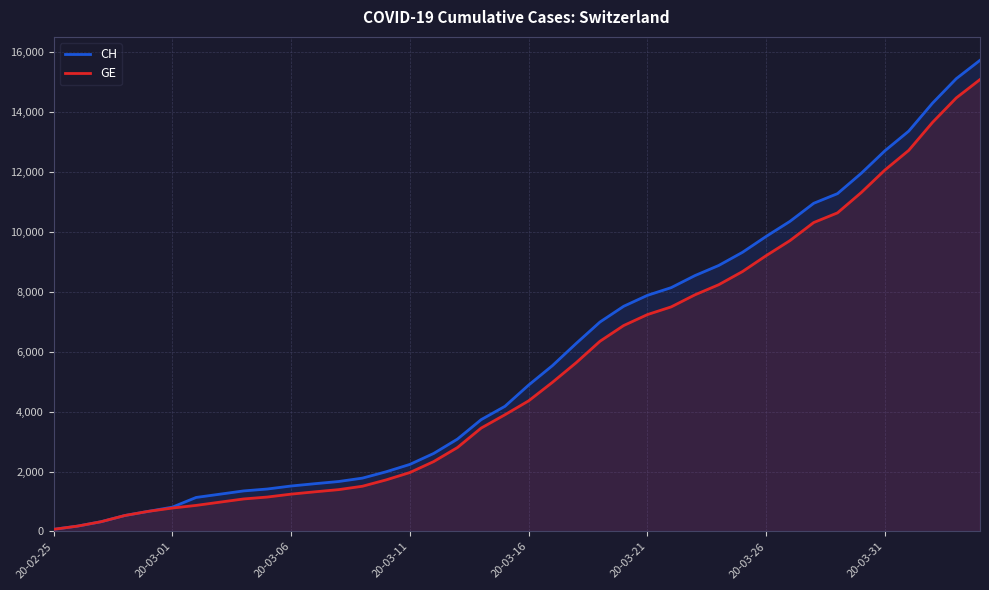

Rank the series by their average value, from lowest to highest.

GE, CH